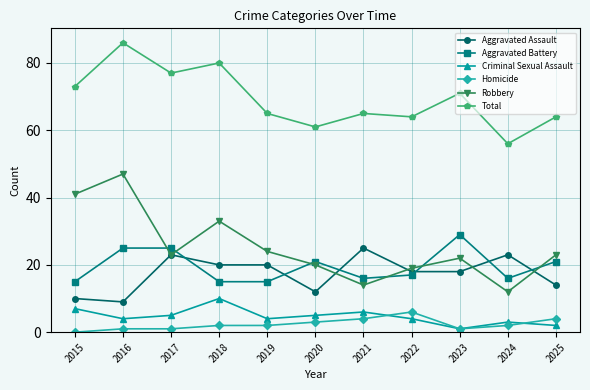

True or false: Total and Aggravated Battery cross at least once.

False